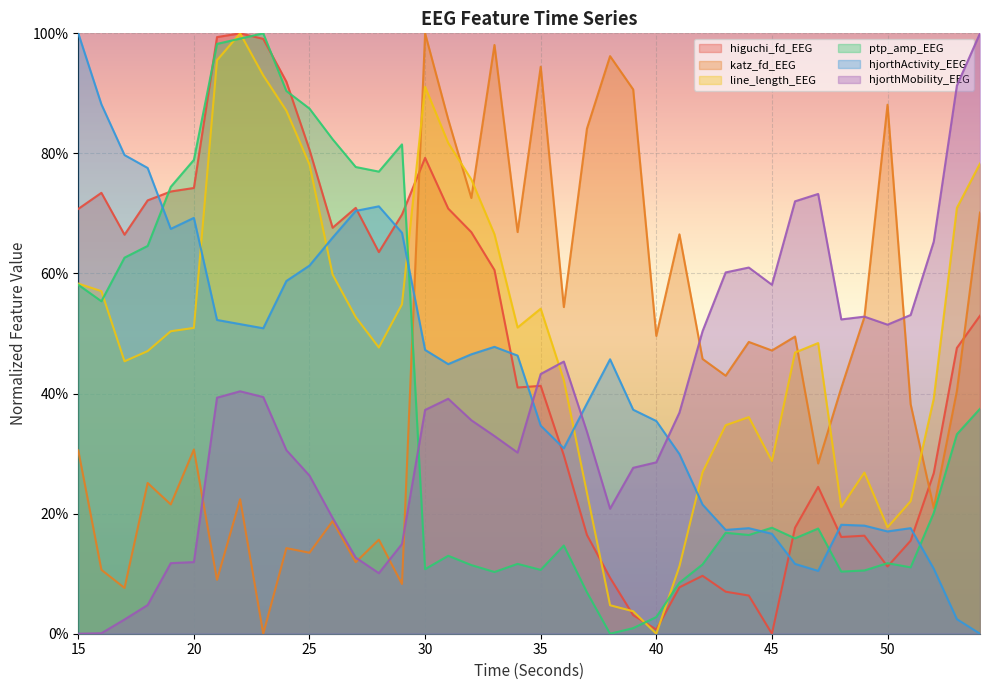

At 28, list the series in order from largest to smallest.

ptp_amp_EEG, hjorthActivity_EEG, higuchi_fd_EEG, line_length_EEG, katz_fd_EEG, hjorthMobility_EEG